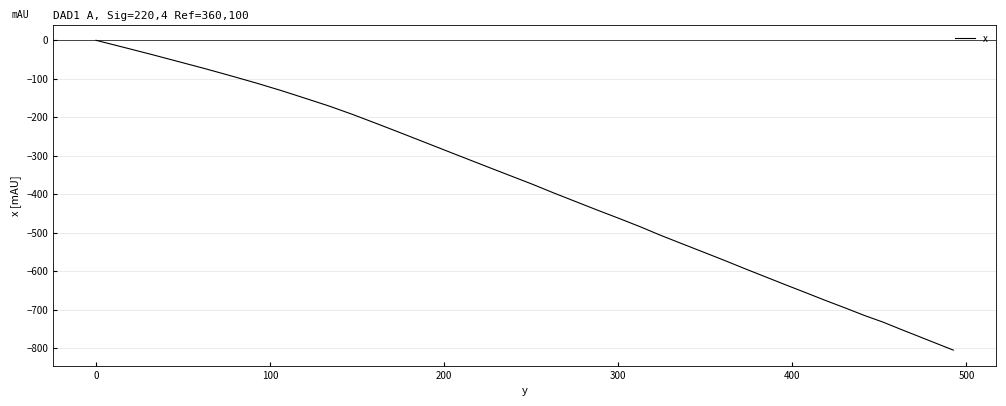

How many values are below -396?

21